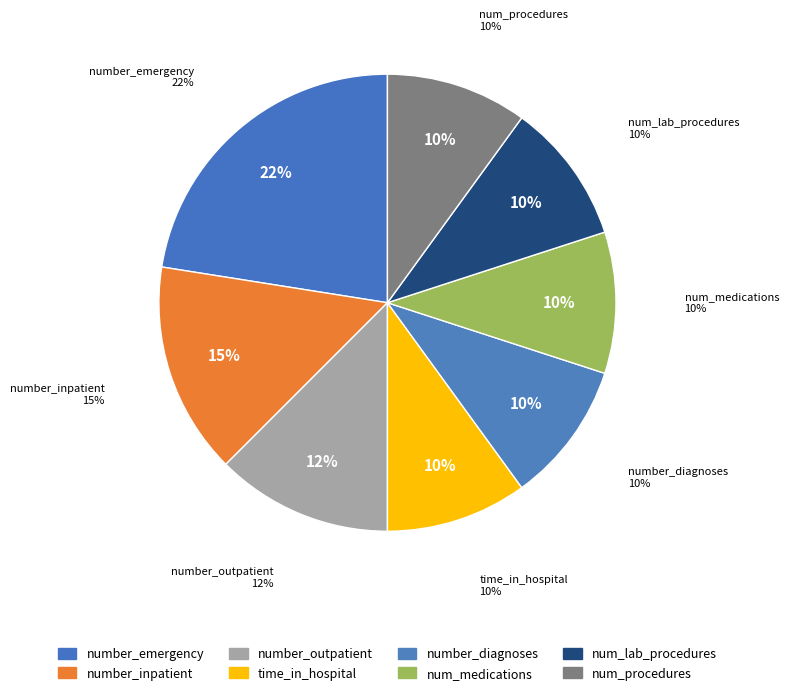

Does num_procedures represent more than half of the total?

No